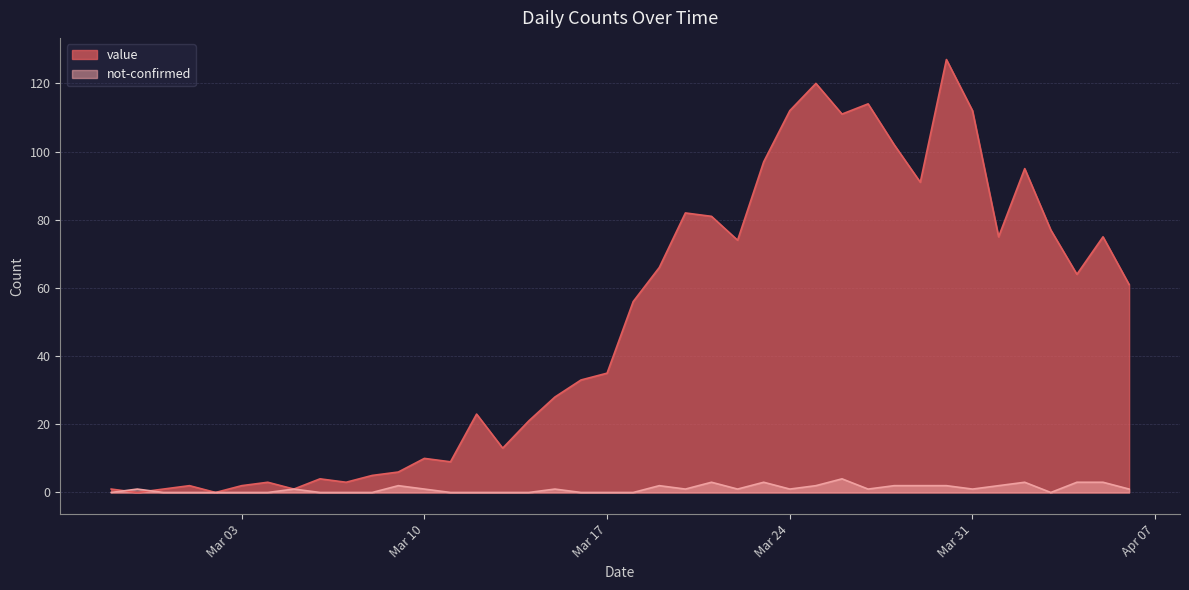

Which series has the widest spread of values?

value